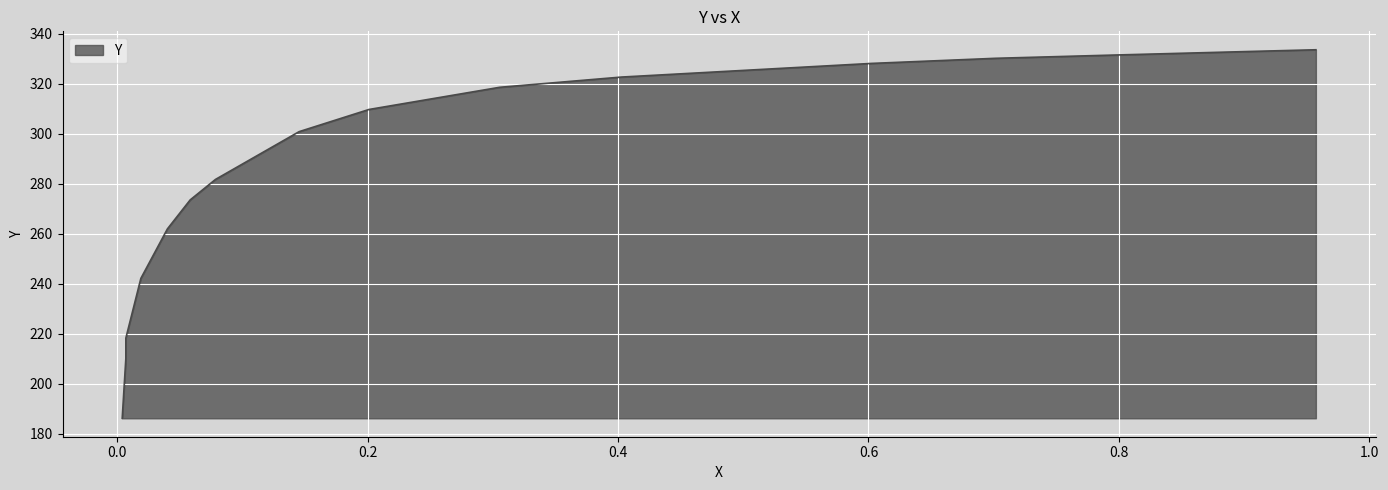

Reading left to right, transcribe all the data shown in this chart.

0.9574=333.6	0.9047=332.9	0.8012=331.5	0.7018=330.2	0.6025=328.1	0.4027=322.6	0.3054=318.6	0.3054=318.6	0.201=309.7	0.1452=300.8	0.0784=281.7	0.0582=273.5	0.04=261.9	0.0188=242.2	0.0068=218.3	0.0068=210.1	0.0039=186.2